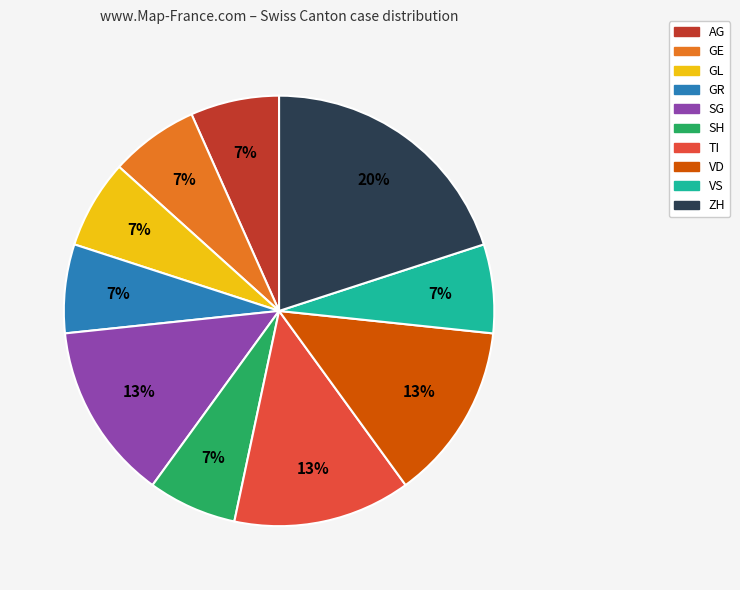

How many segments does this pie chart have?

10